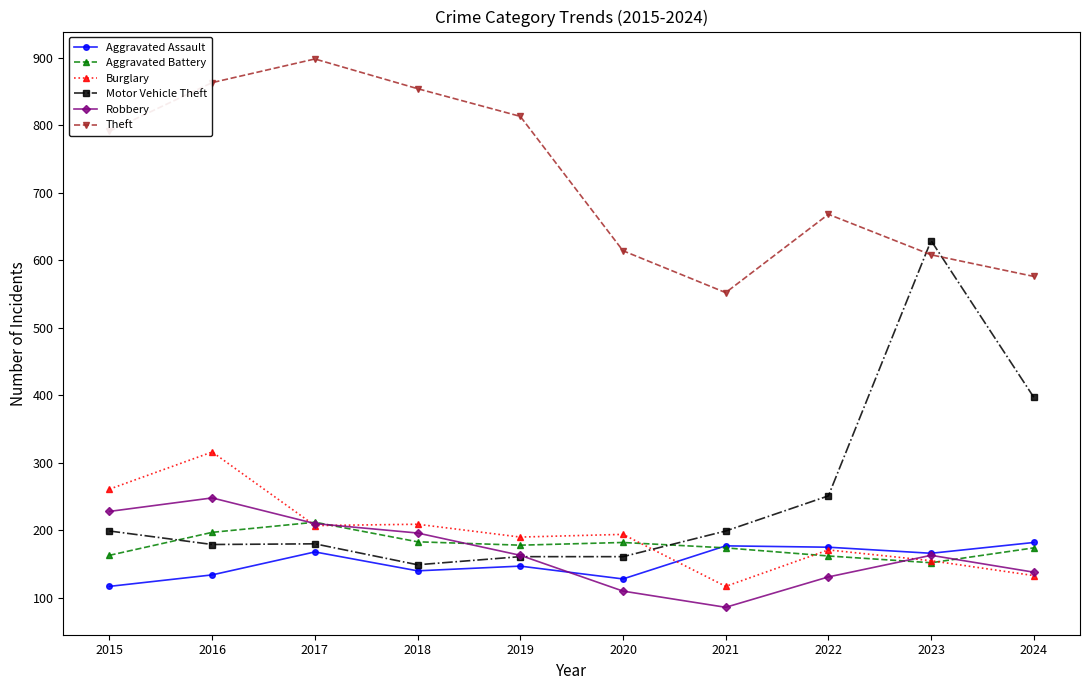

Which series has the largest total across all categories?

Theft